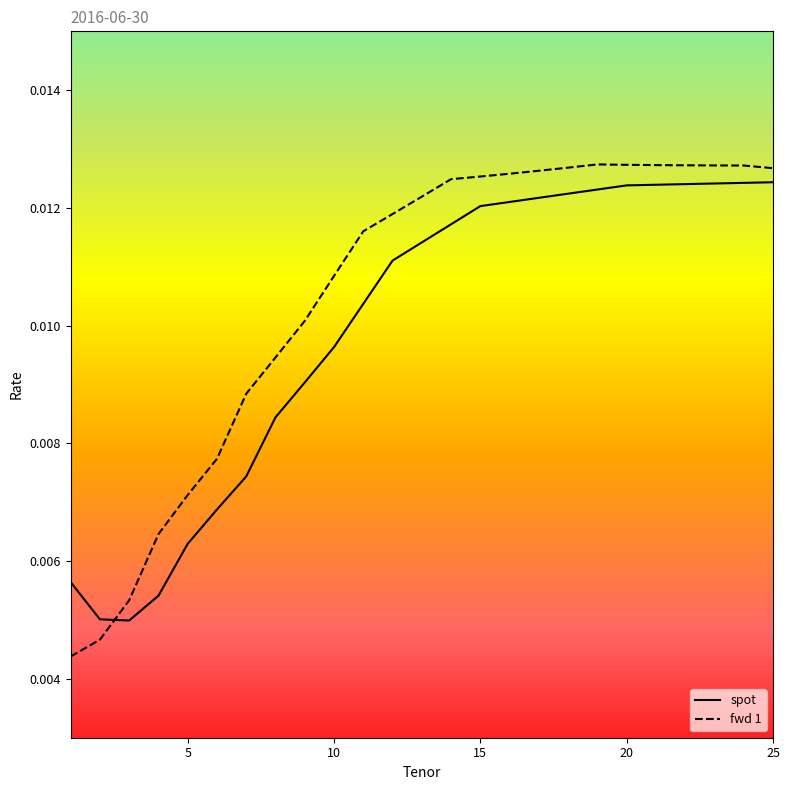

Which series has the widest spread of values?

fwd 1